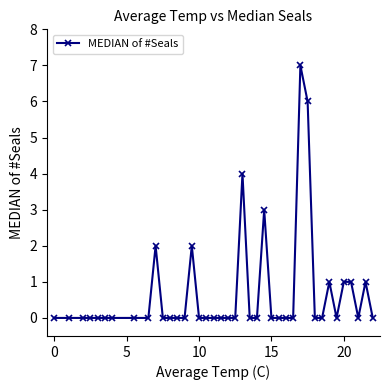

Reading right to left, what are all the values shown in this chart?

0	1	0	1	1	0	1	0	0	6	7	0	0	0	0	3	0	0	4	0	0	0	0	0	0	2	0	0	0	0	2	0	0	0	0	0	0	0	0	0